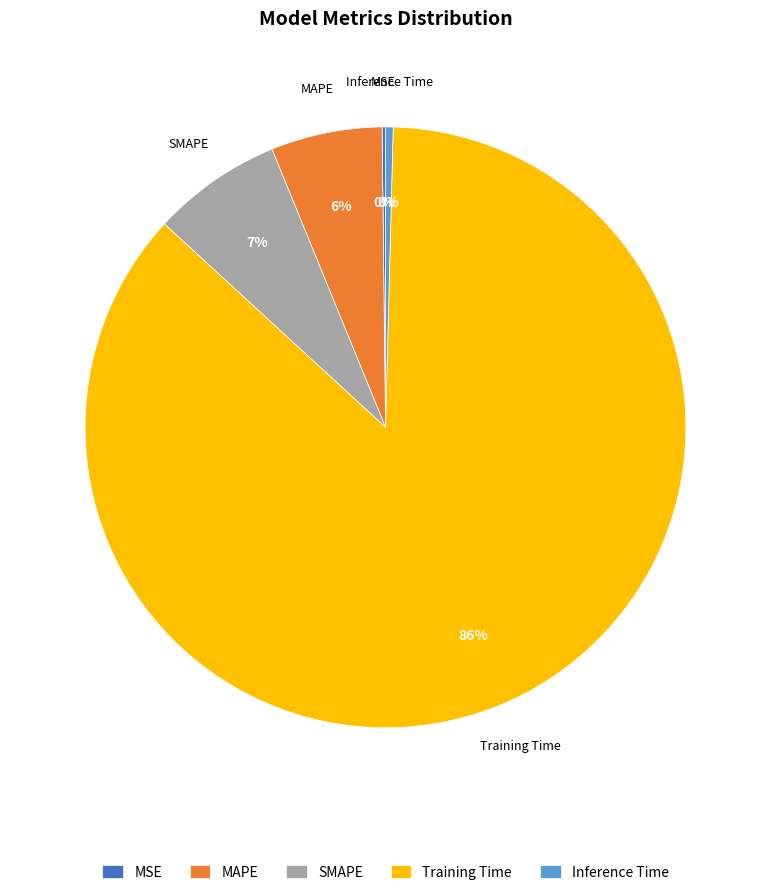

Which slice is the largest?

Training Time